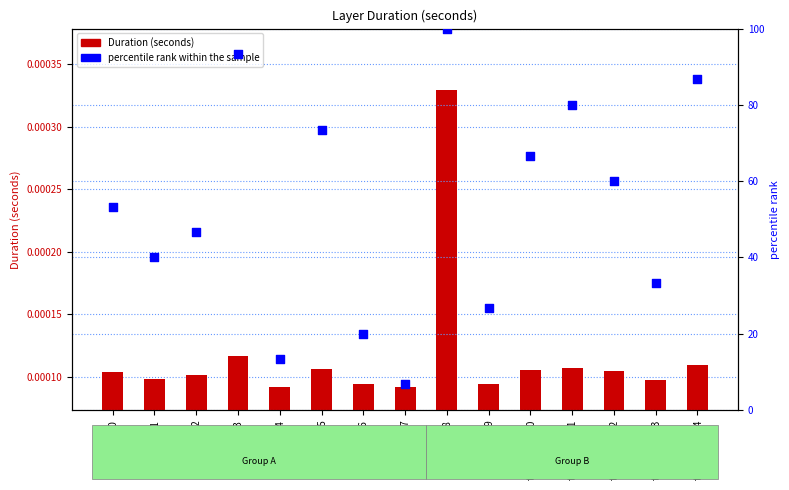

What are all the series names shown in the legend?

Duration (seconds), percentile rank within the sample